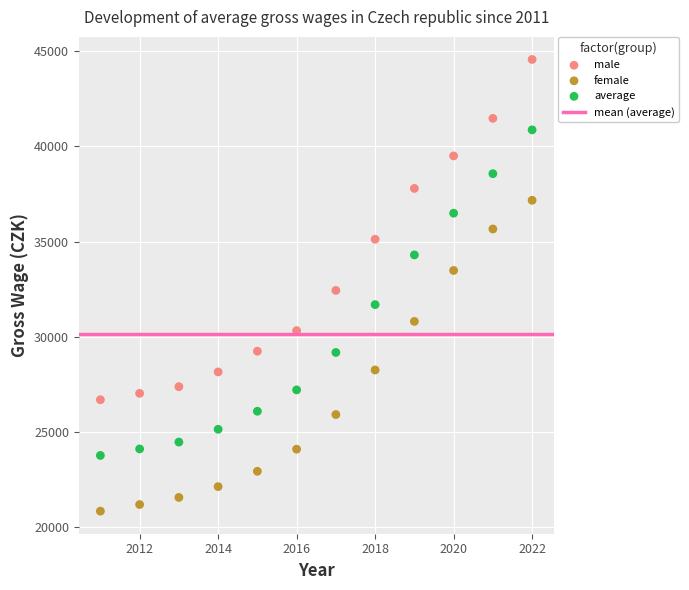

Which series reaches the minimum Y coordinate?

female